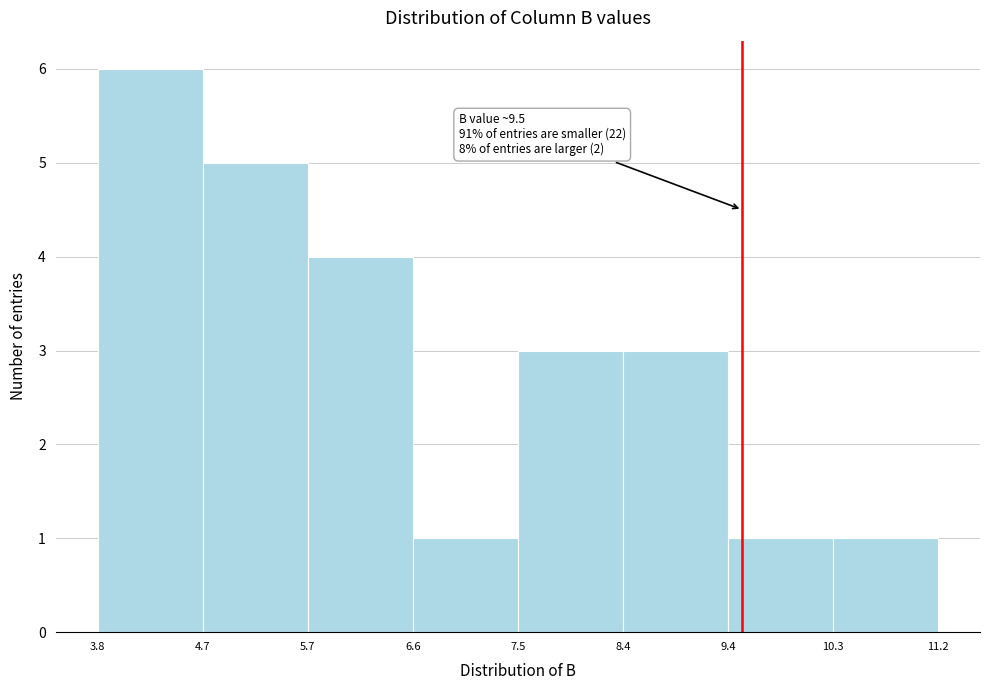

Which range on the x-axis has the tallest bar?

3.8 to 4.7